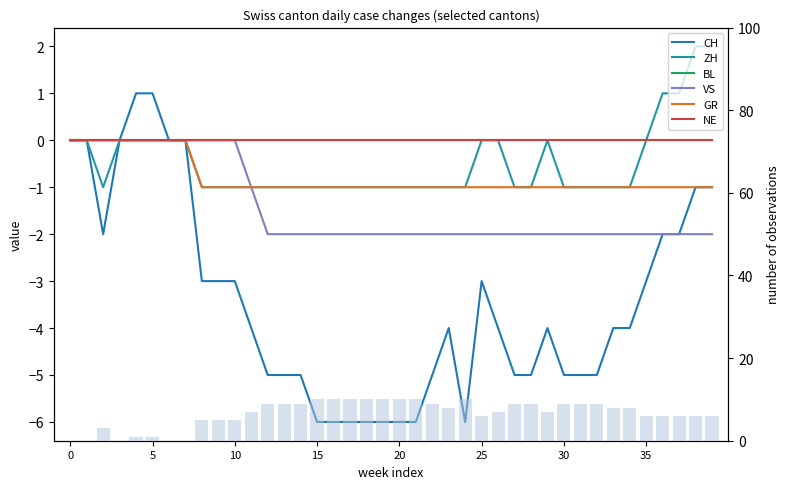

What is the minimum value shown in the chart?

-6